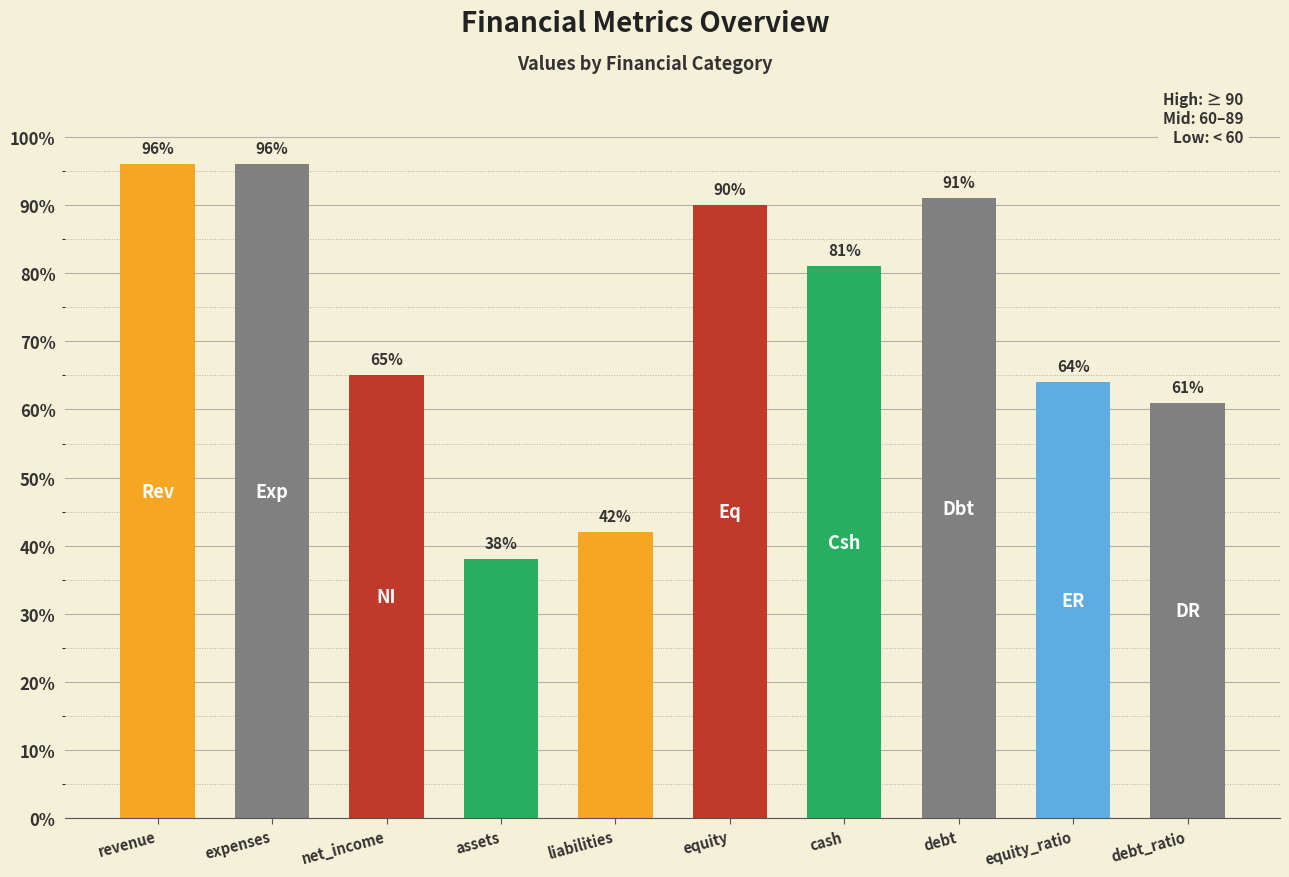

Is it true that the value at liabilities is 64?

False